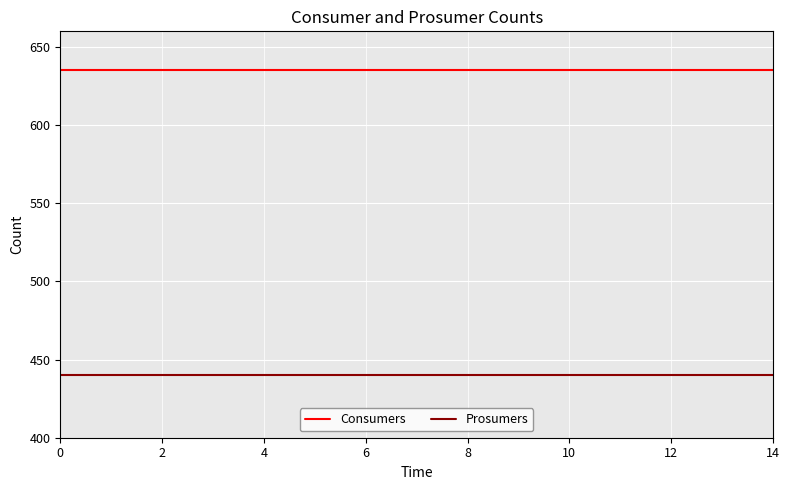

Which series has the largest total across all categories?

Consumers